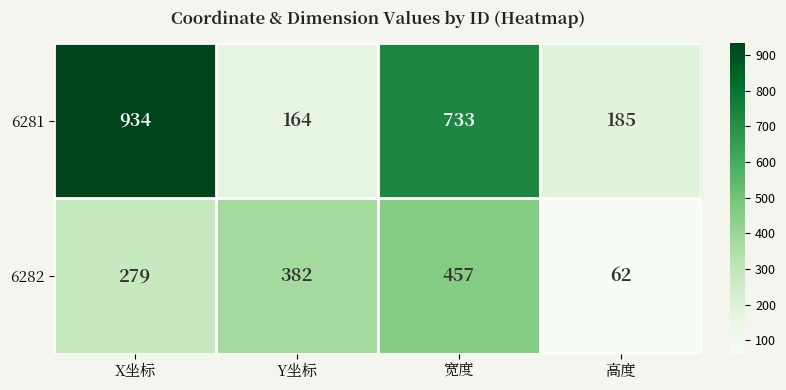

At 宽度, list the series in order from smallest to largest.

6282, 6281